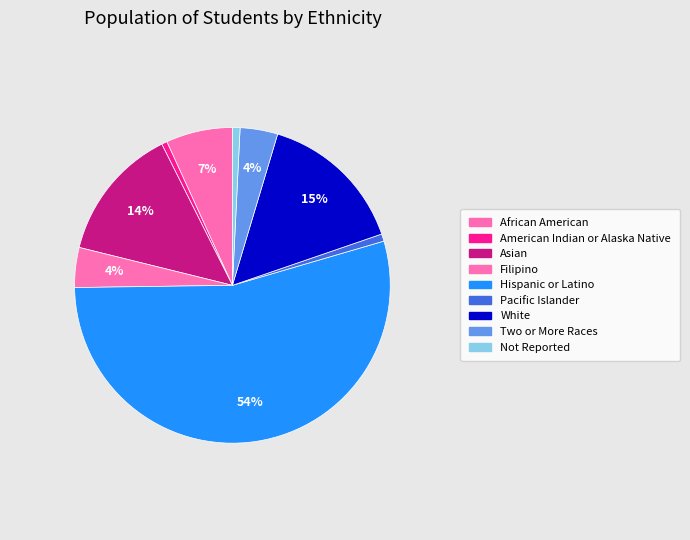

To the nearest percent, what is the difference between the largest and smallest slice percentages?

54%